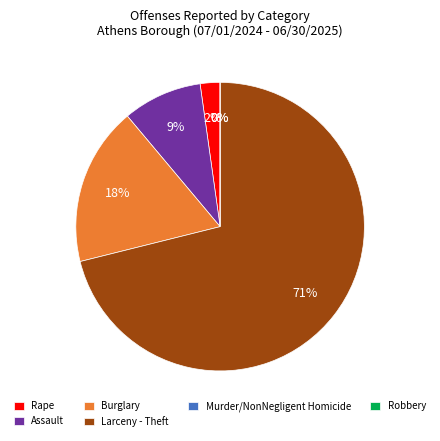

What percentage is the Larceny - Theft slice, to the nearest percent?

71%